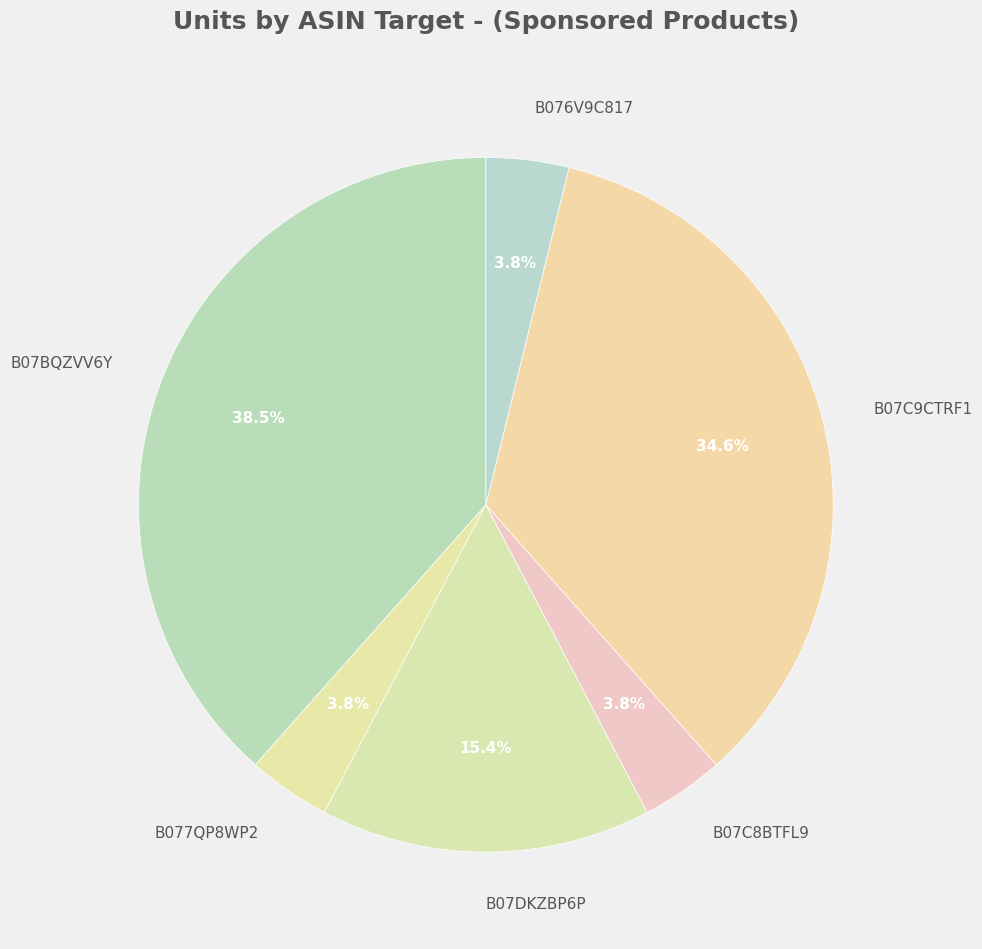

How much of the chart is everything except B07C8BTFL9?

96.2%